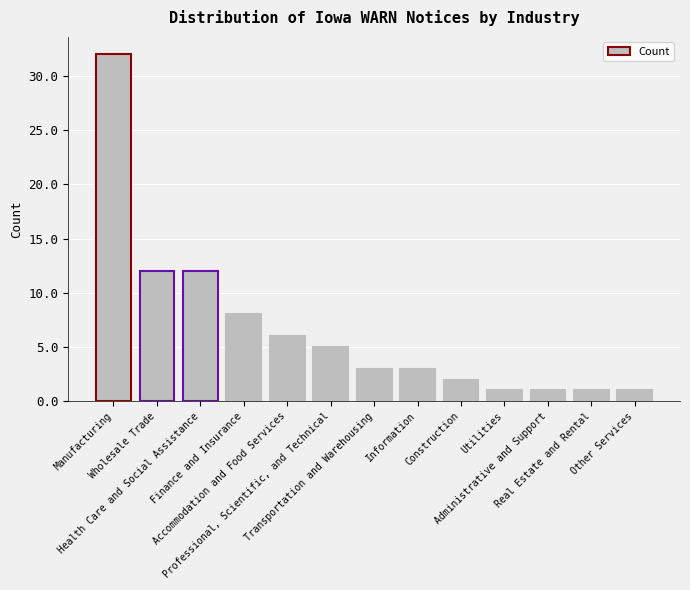

Reading left to right, list all the values displayed in this chart.

32	12	12	8	6	5	3	3	2	1	1	1	1